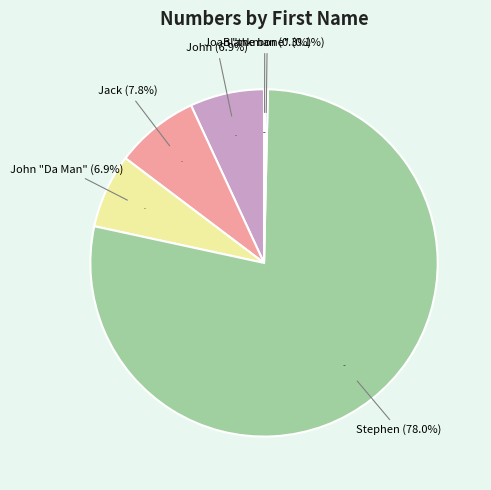

Which slice is the smallest?

Joan "the bone"